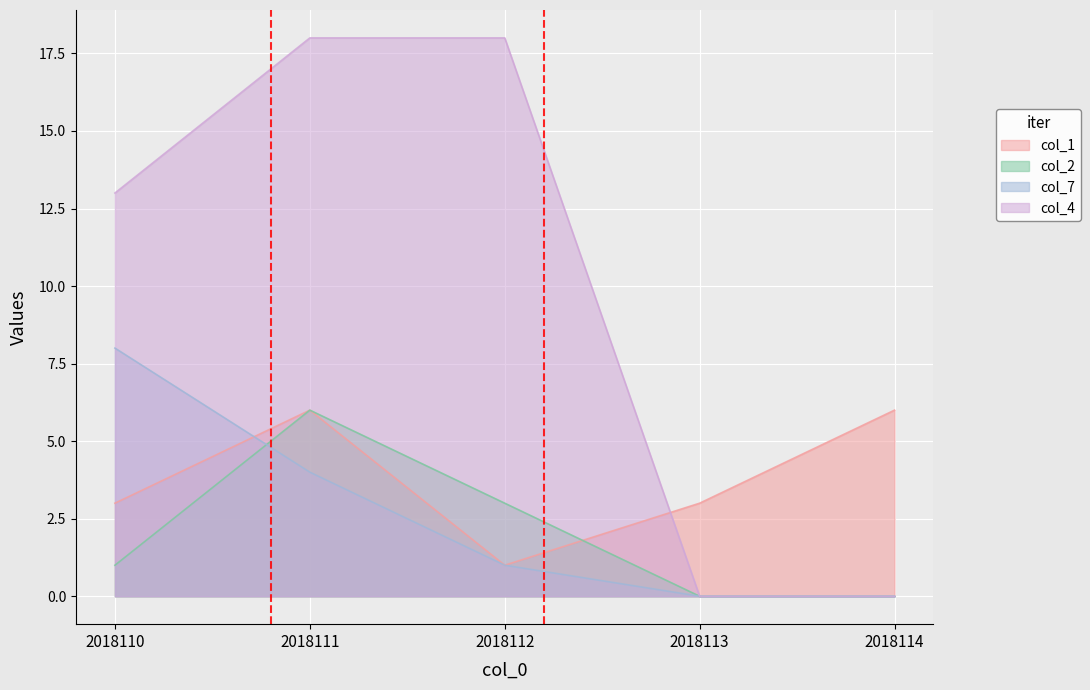

True or false: col_2 and col_4 cross at least once.

False